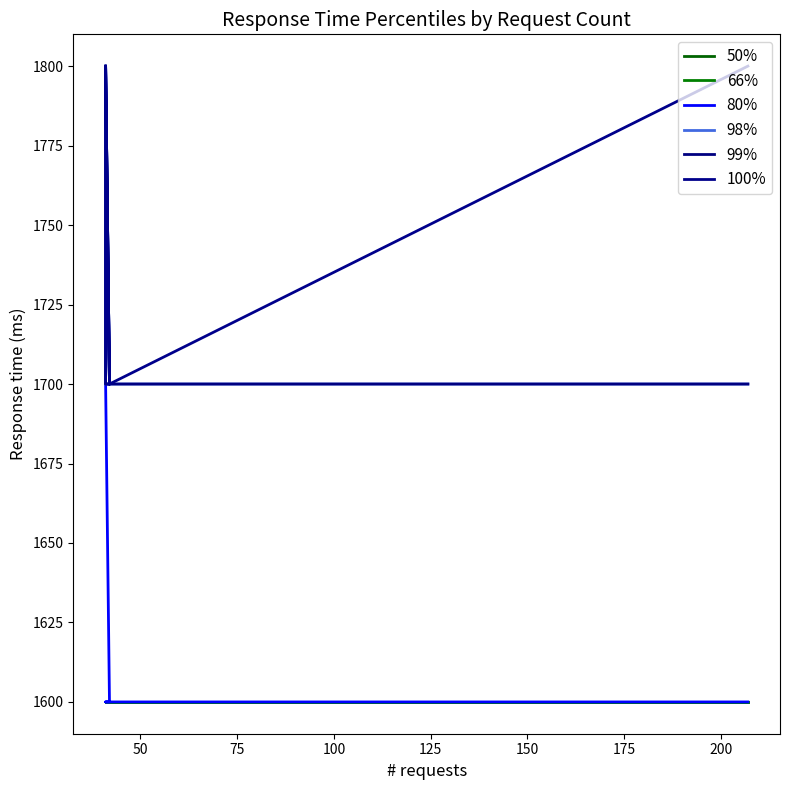

Count the 99% values in the range 1700 to 1800.

6